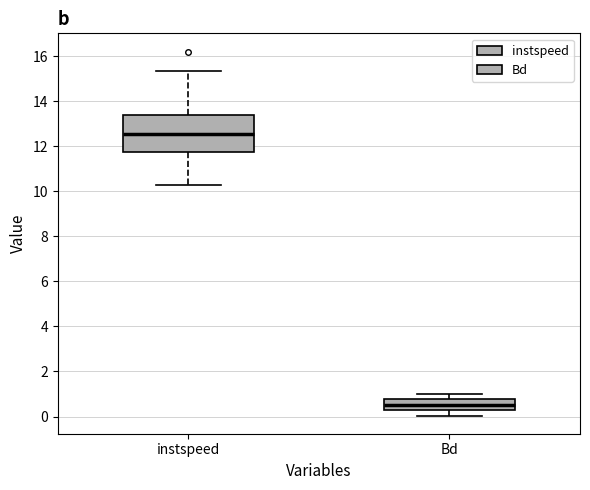

Reading left to right, read every box against the y-axis: the position of its median line, the range the box covers, and the ends of its whiskers. The values are not printed on the chart, so give them approximately, as read against the axis.

instspeed: median 12.6, box 11.8 to 13.4, whiskers 10.2 to 15.4
Bd: median 0.6, box 0.2 to 0.8, whiskers 0.0 to 1.0